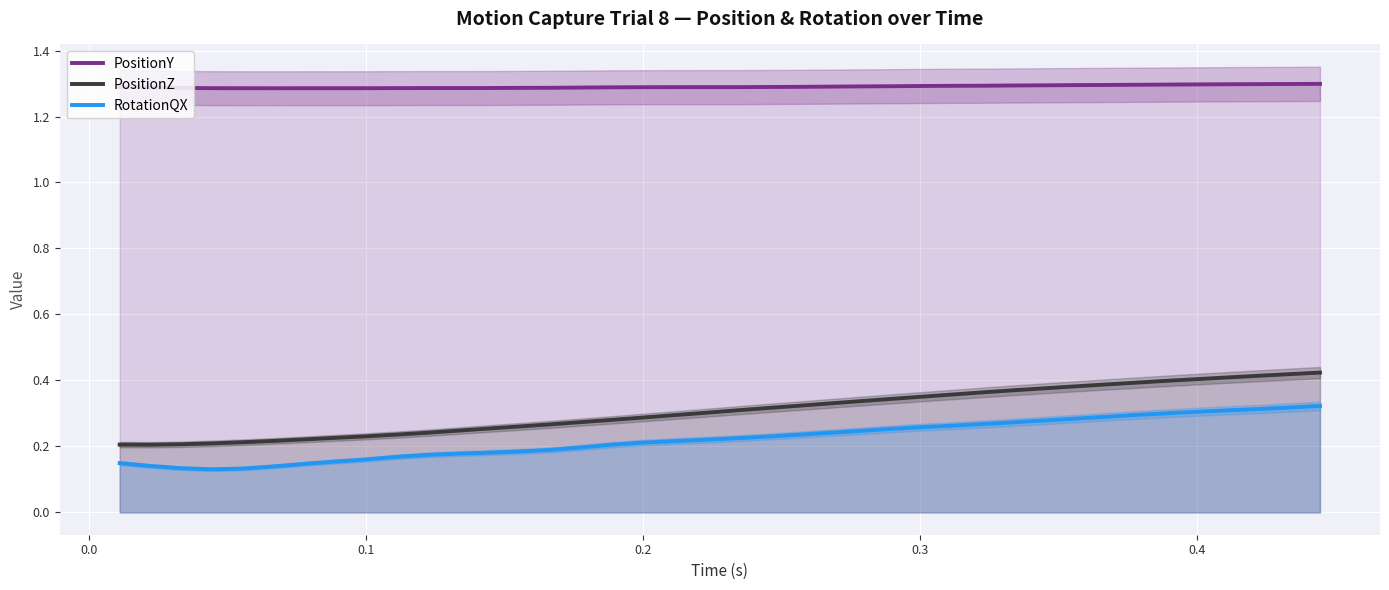

True or false: PositionZ and RotationQX cross at least once.

False